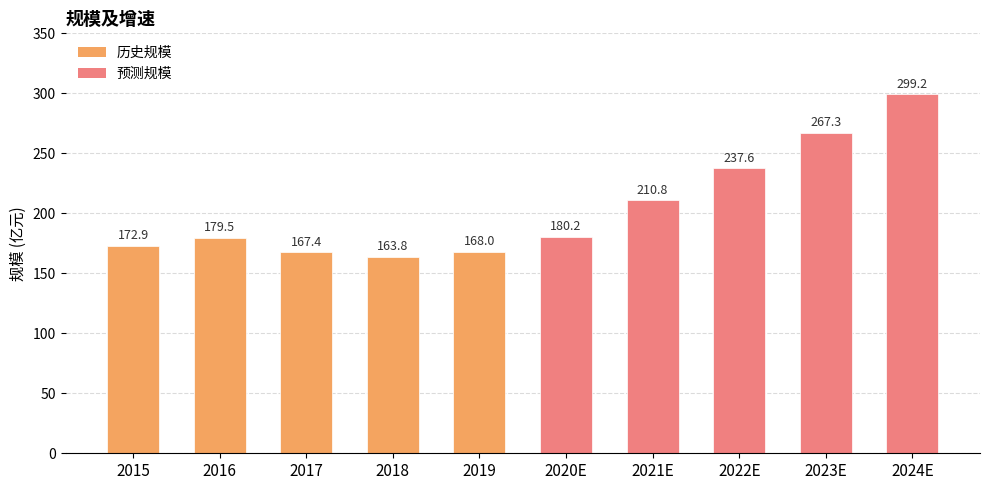

Count the number of values greater than 180.

5